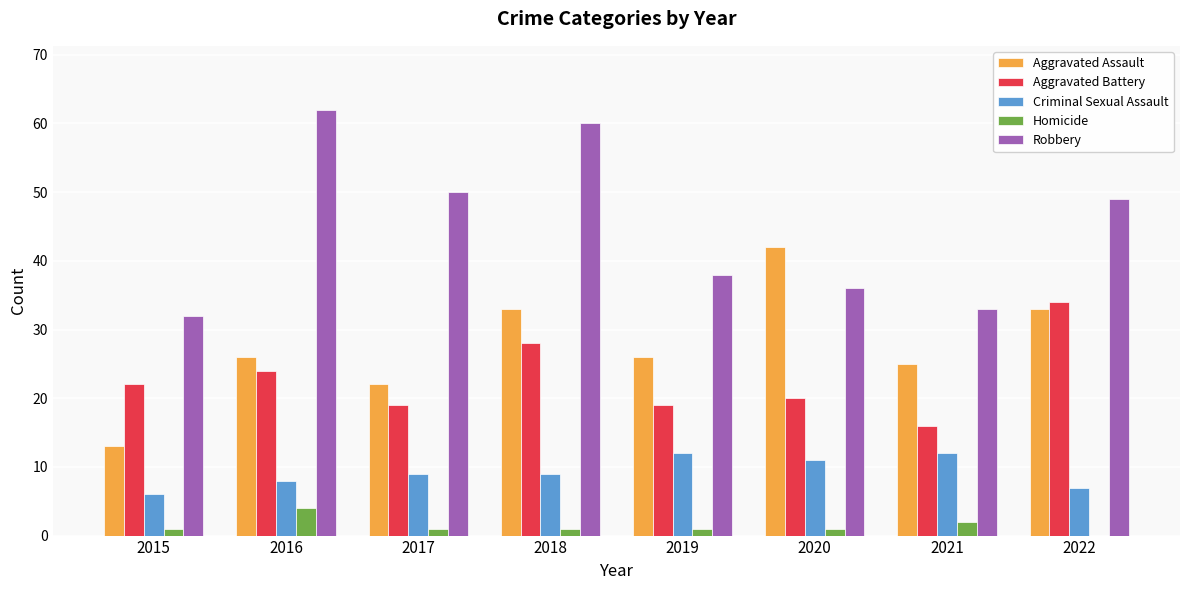

How many data points does each series have?

8